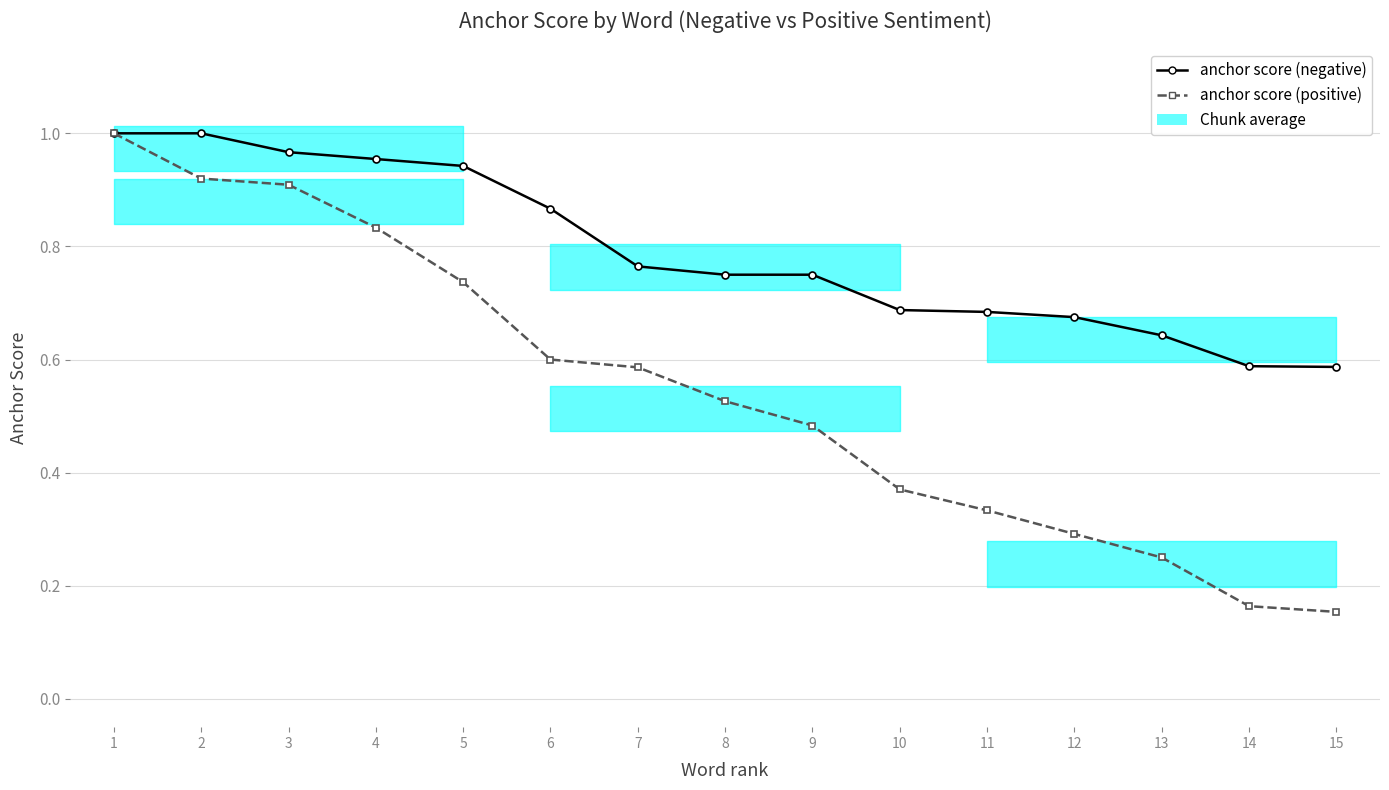

What is the value of the anchor score (negative) point at the 2nd from the left?

1.0